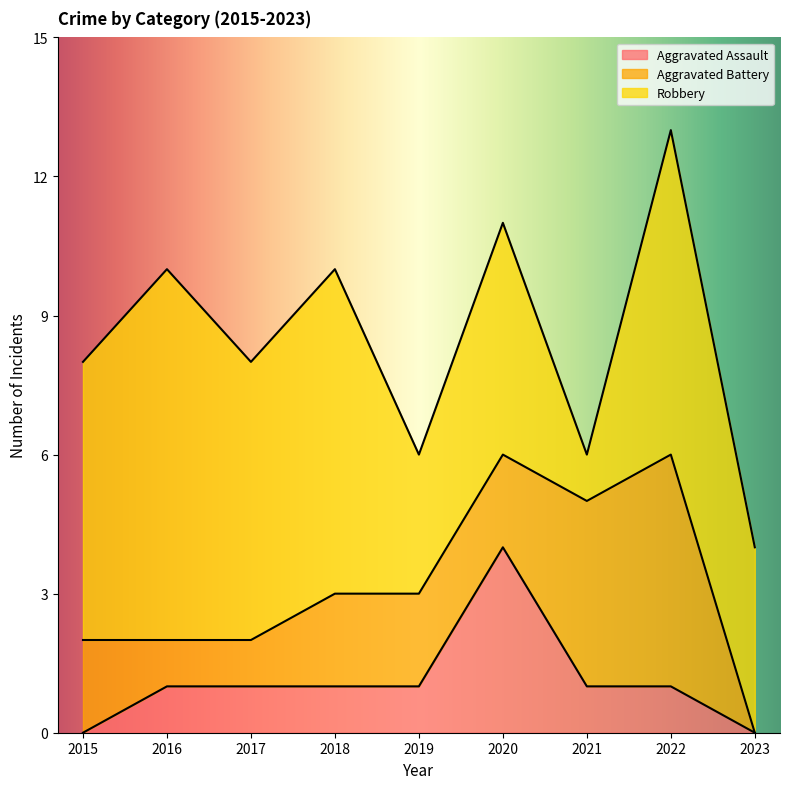

Rank the series by their maximum value, from highest to lowest.

Robbery, Aggravated Battery, Aggravated Assault